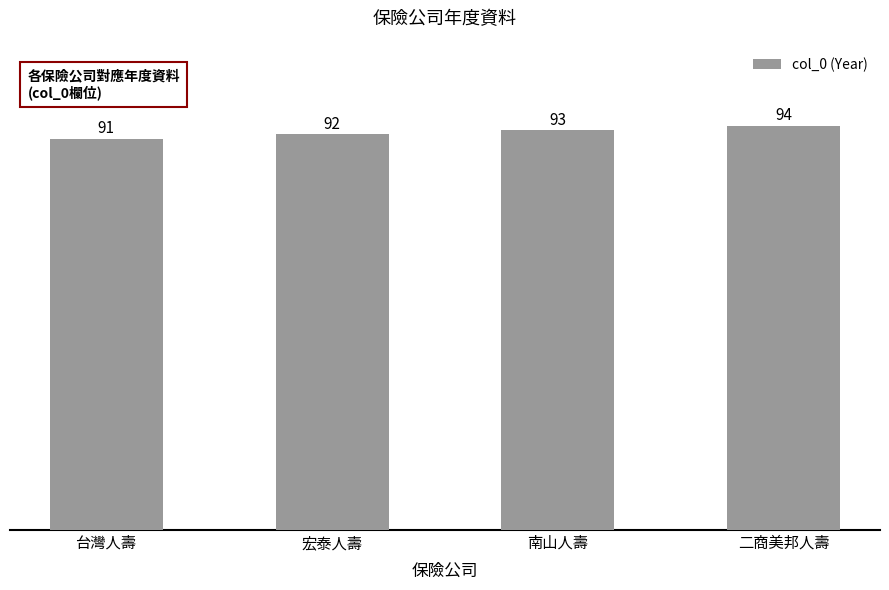

What is the label of the 2nd bar from the right?

南山人壽